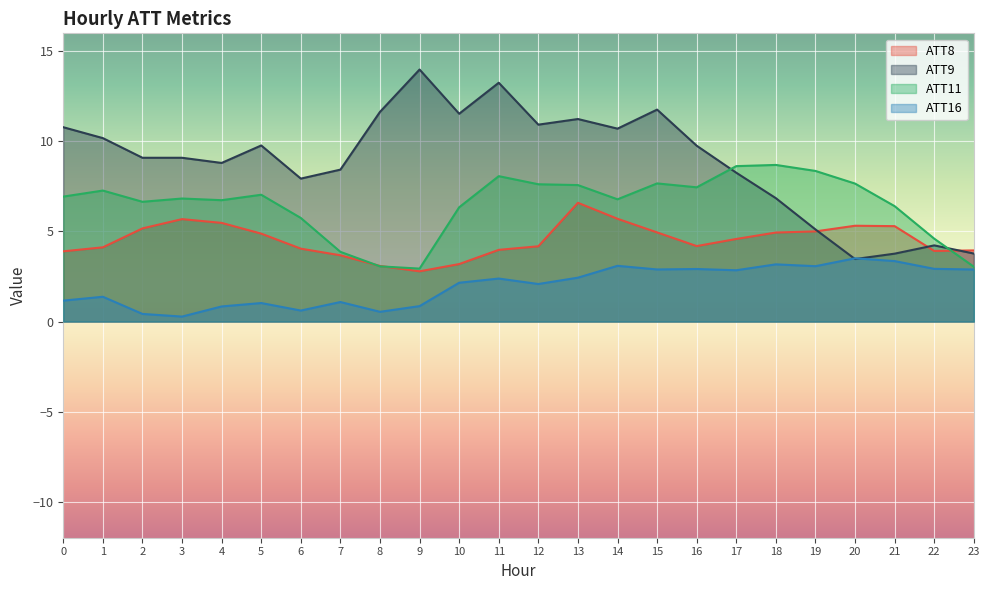

How many data points in ATT16 are less than 2?

10